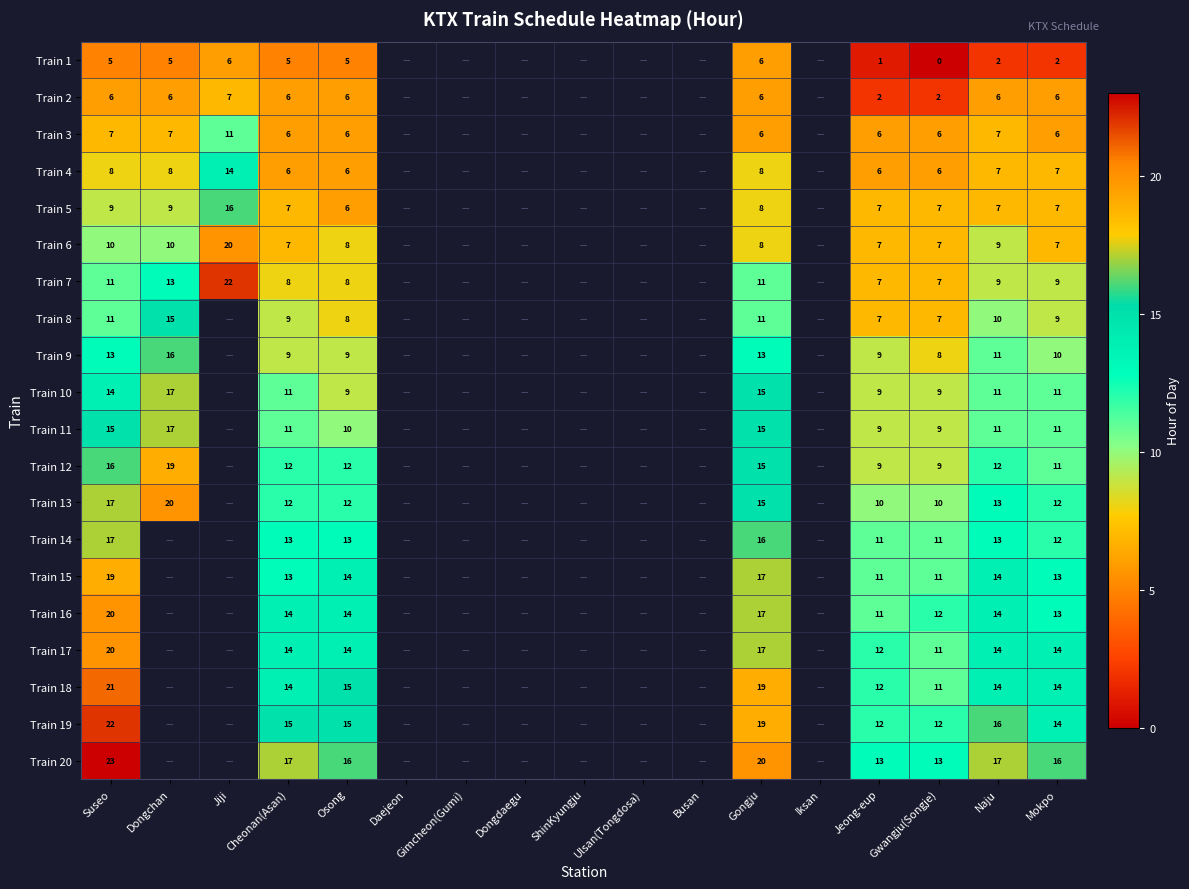

The value of Train 11 at Dongchan is 17. True or false?

True